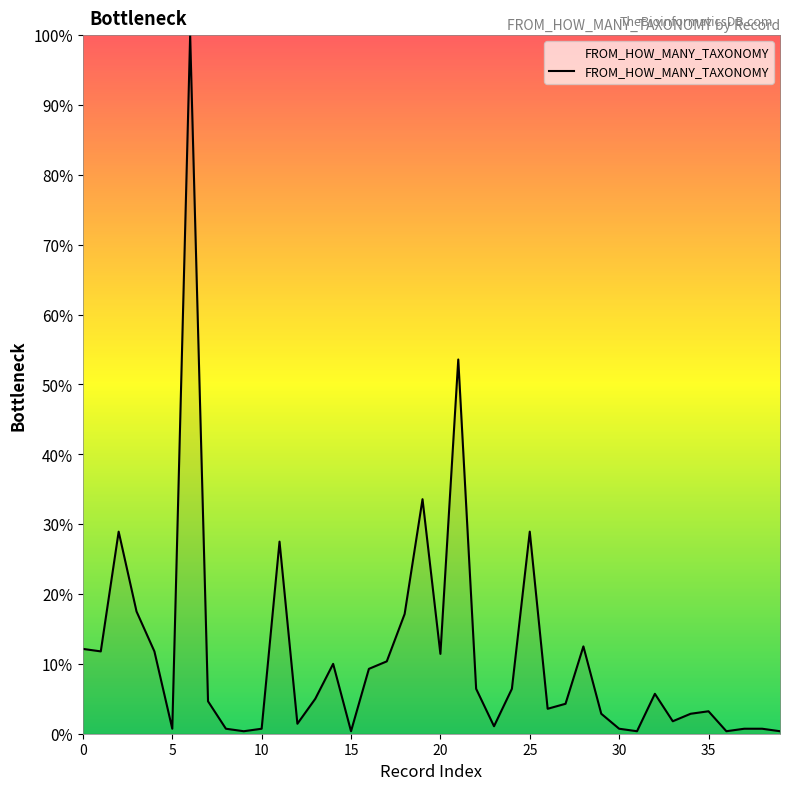

What is the difference between the maximum and minimum values?

99.6